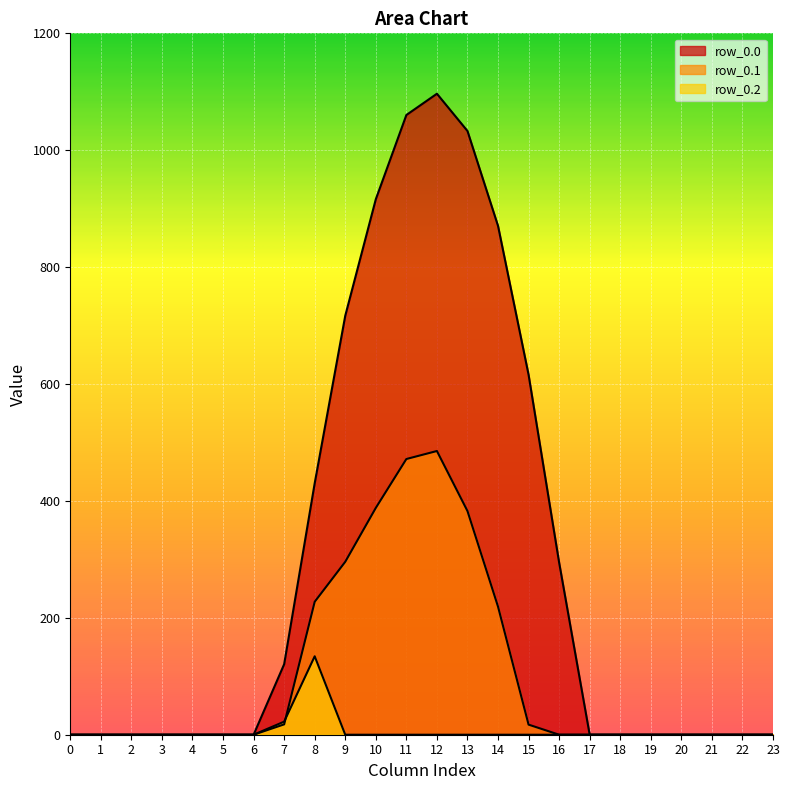

After their last crossing, which series has the higher values: row_0.1 or row_0.2?

row_0.1